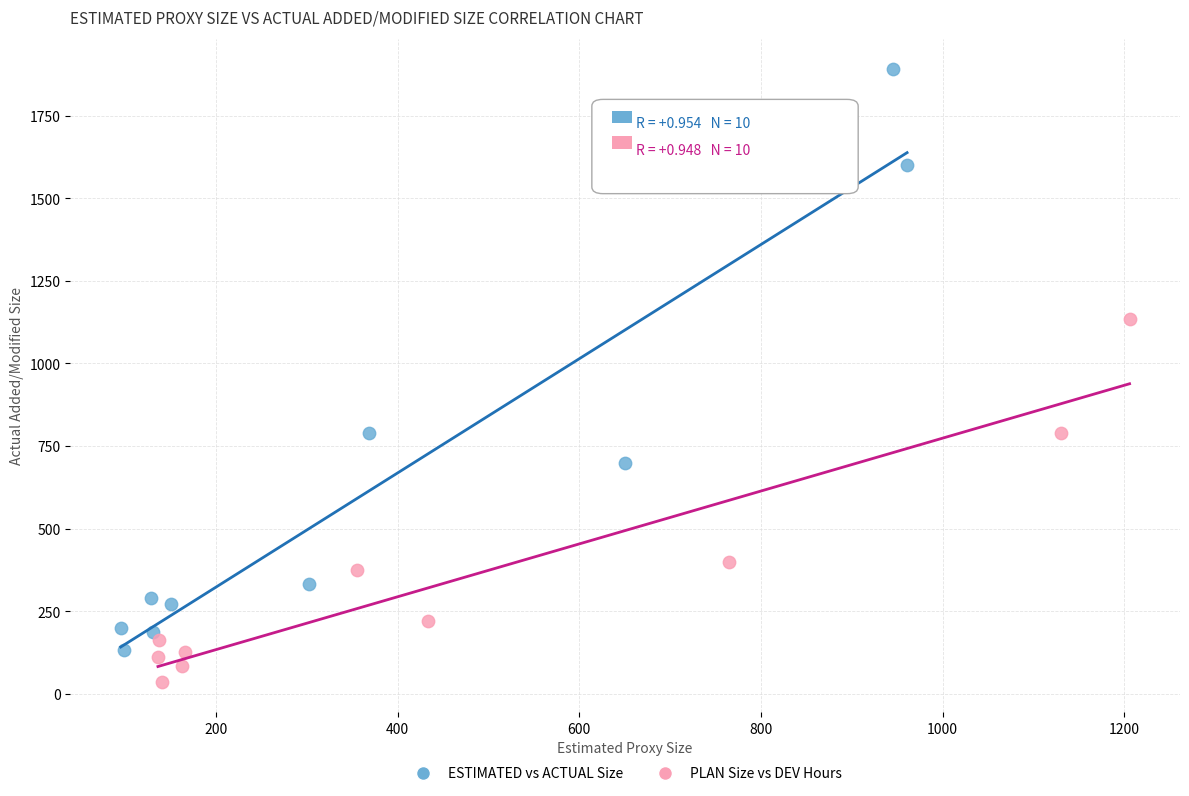

Which series contains the highest Y value?

ESTIMATED vs ACTUAL Size